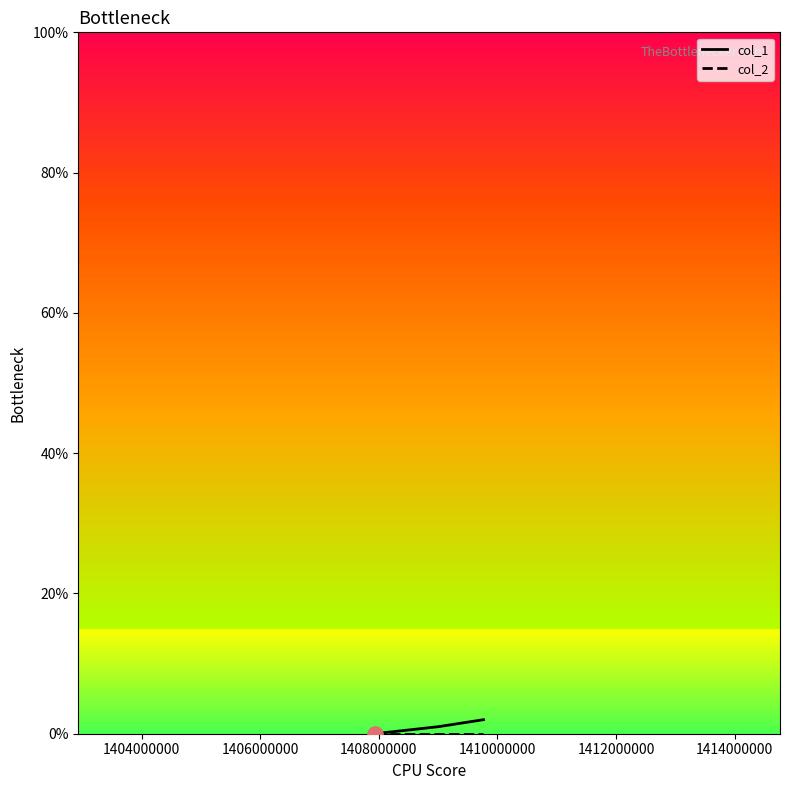

Which series contains the lowest Y value?

col_1